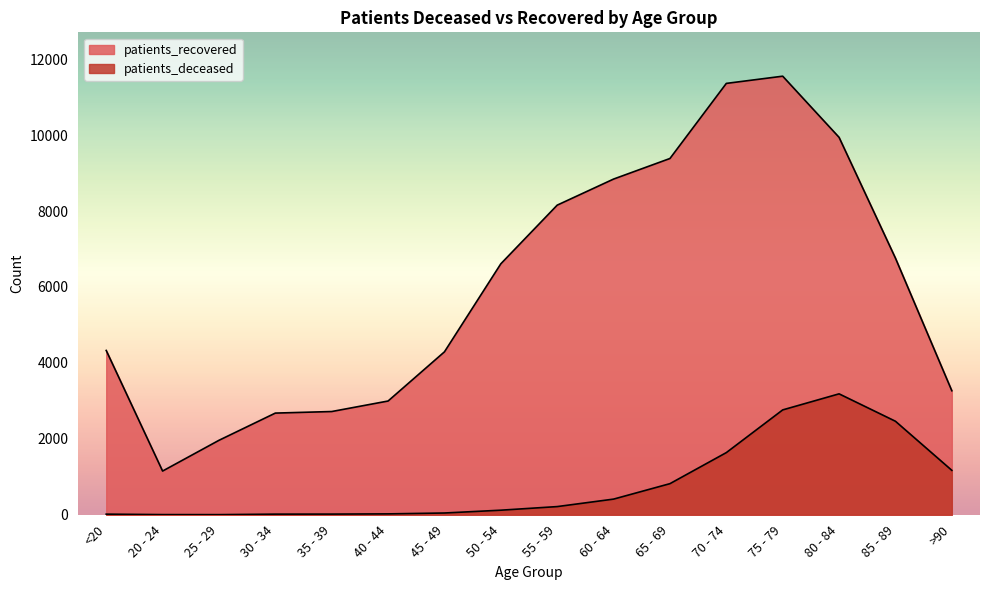

True or false: patients_recovered and patients_deceased intersect in this chart.

False